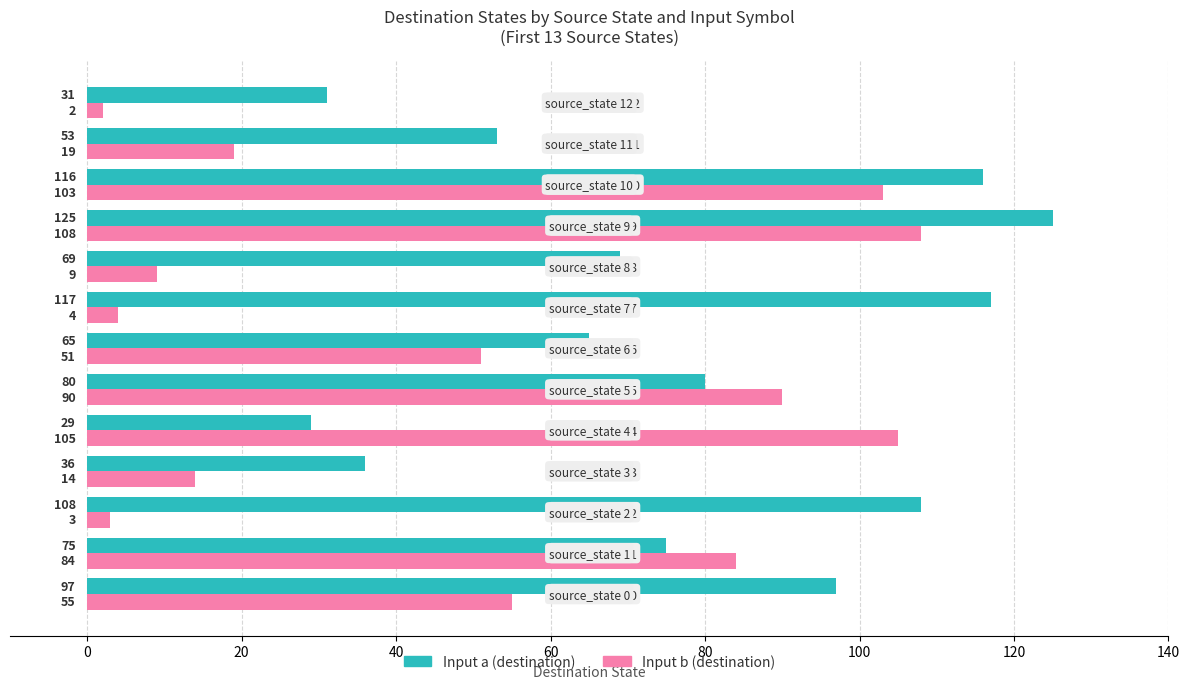

Which category has the highest value in the Input a (destination) series?

source_state 9